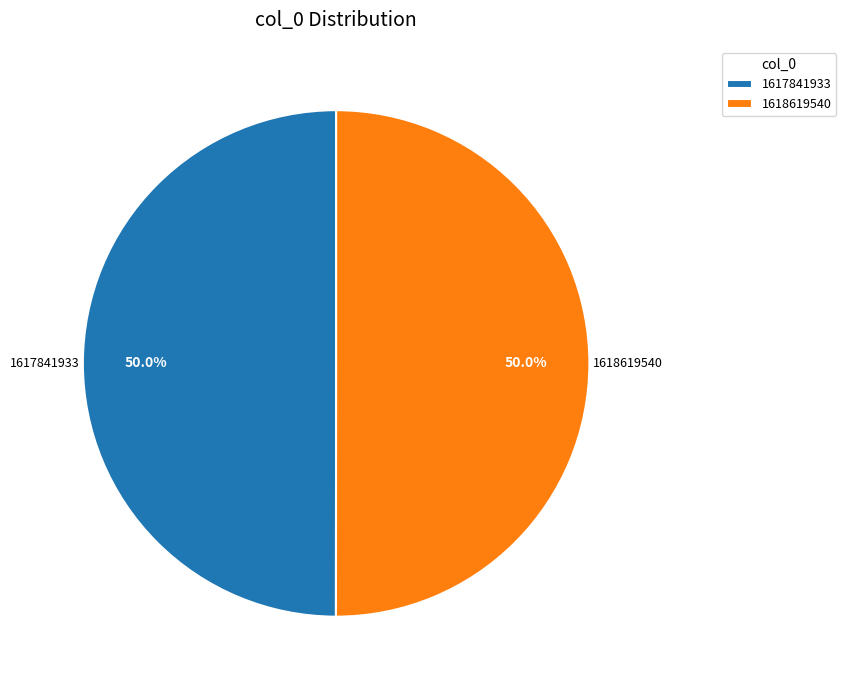

To the nearest percent, what percentage of the pie is 1618619540?

50%